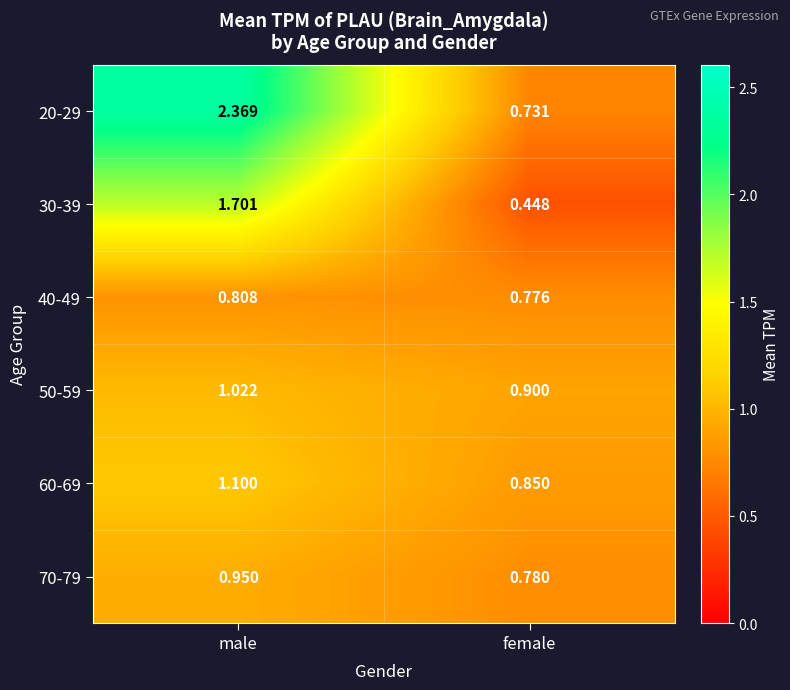

Rank the categories by 60-69 value from lowest to highest.

female, male